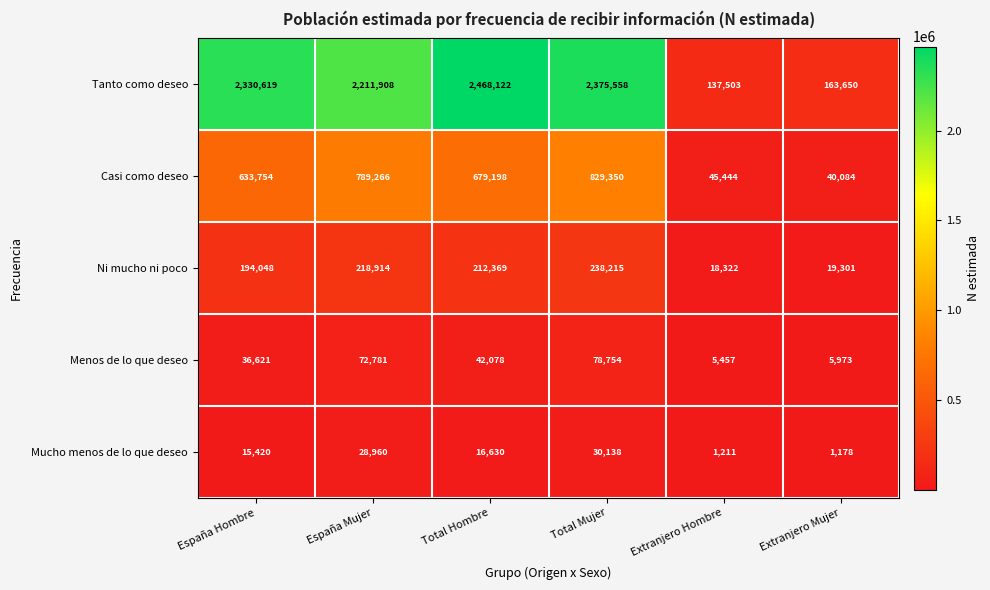

What is the total value across all series at Extranjero Hombre?

207937